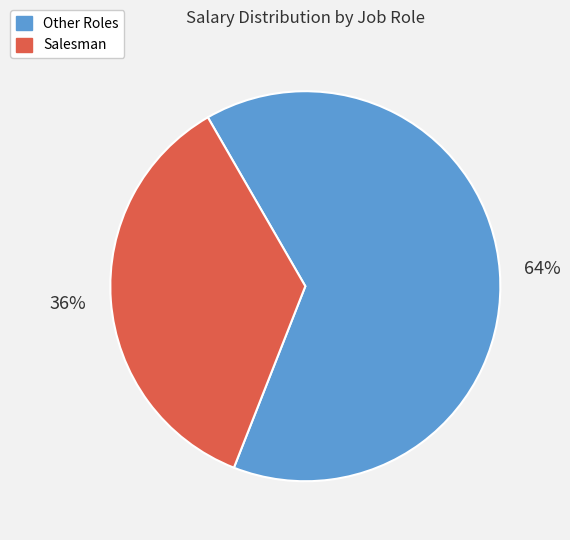

Is Salesman the majority of the pie?

No